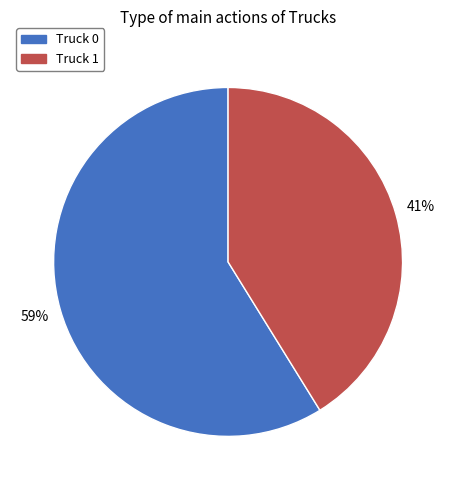

True or false: Truck 0 accounts for 59% of the total.

True